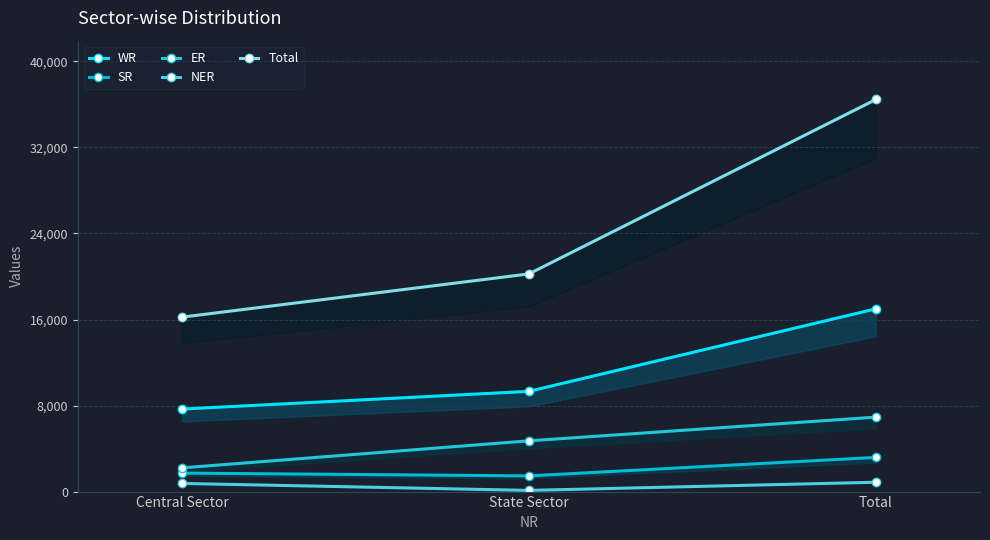

How many ER values are between 2205 and 6924?

3